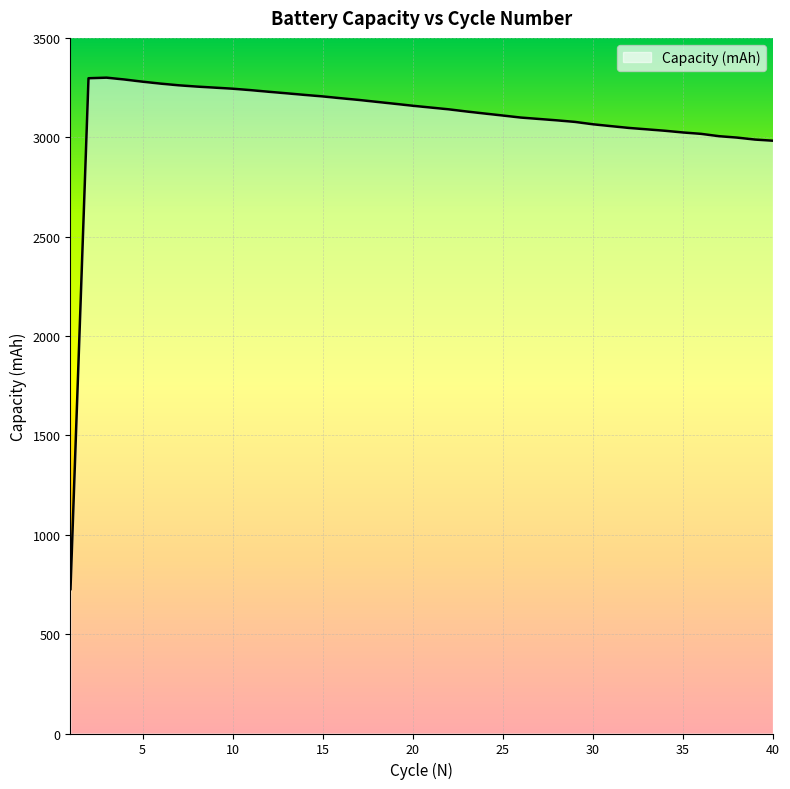

Rank the categories by value from lowest to highest.

1, 40, 39, 38, 37, 36, 35, 34, 33, 32, 31, 30, 29, 28, 27, 26, 25, 24, 23, 22, 21, 20, 19, 18, 17, 16, 15, 14, 13, 12, 11, 10, 9, 8, 7, 6, 5, 4, 2, 3